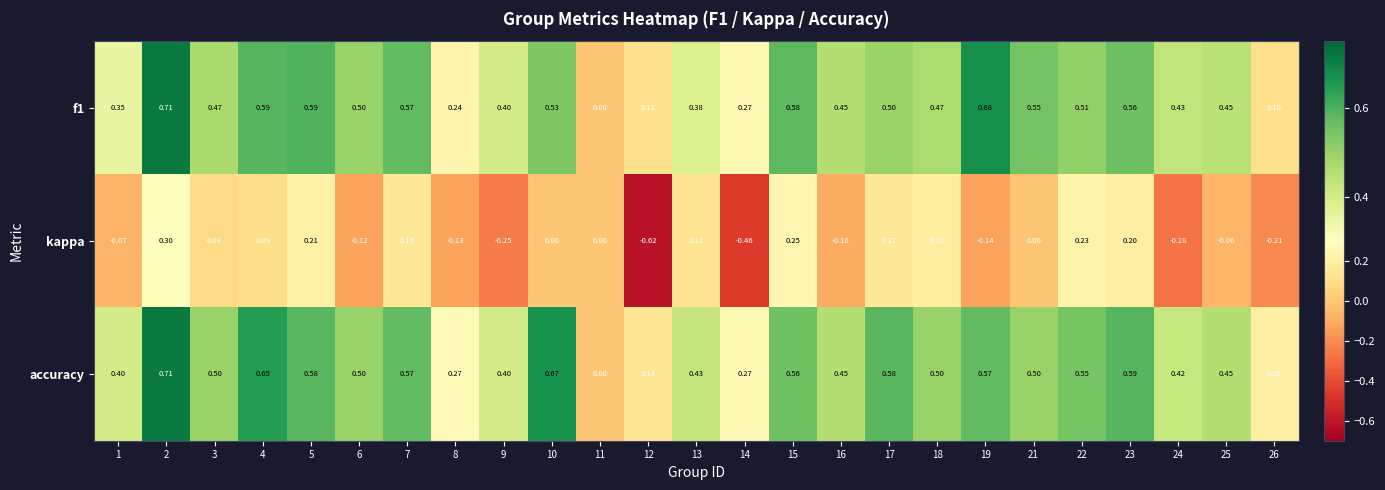

Which series has the widest spread of values?

kappa